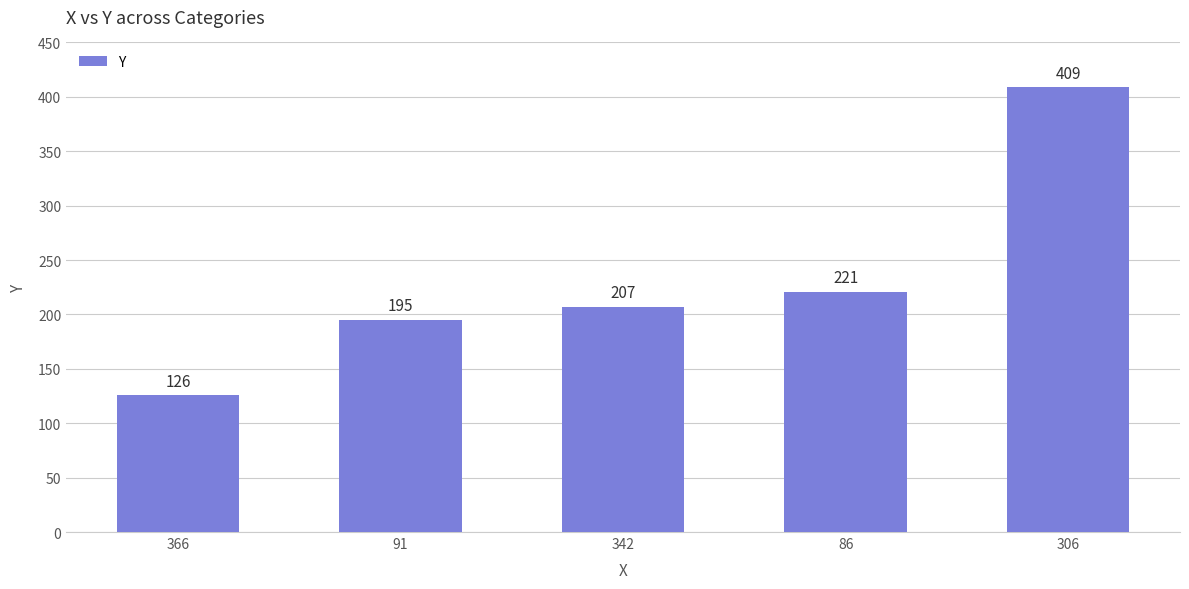

What is the sum of the values at 342 and 306?

616